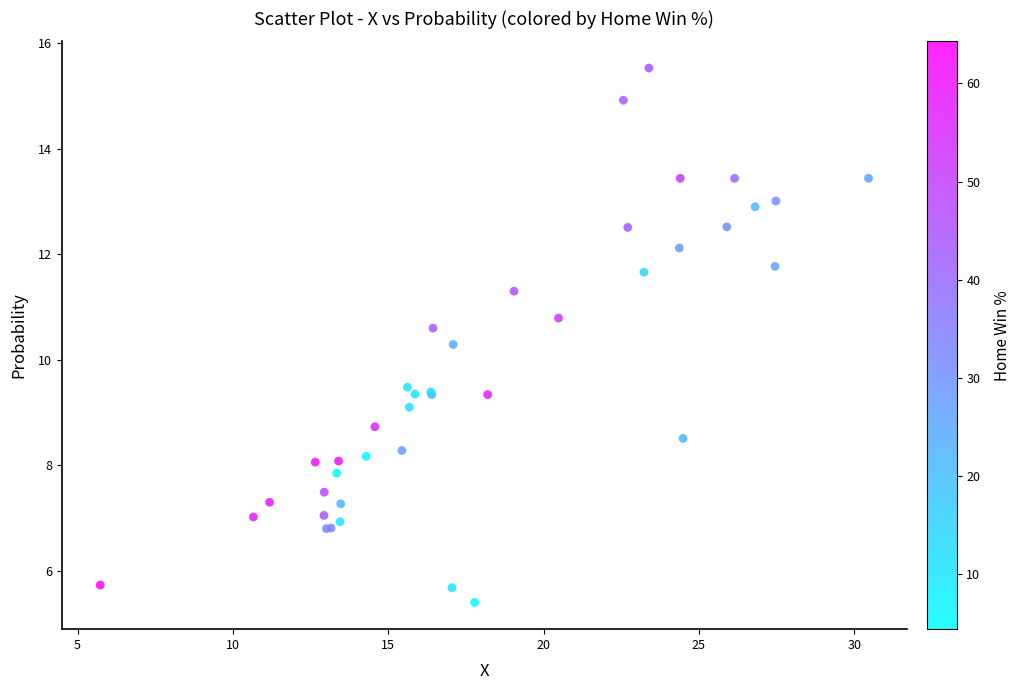

What Y value in the scatter plot is closest to 10?

10.3